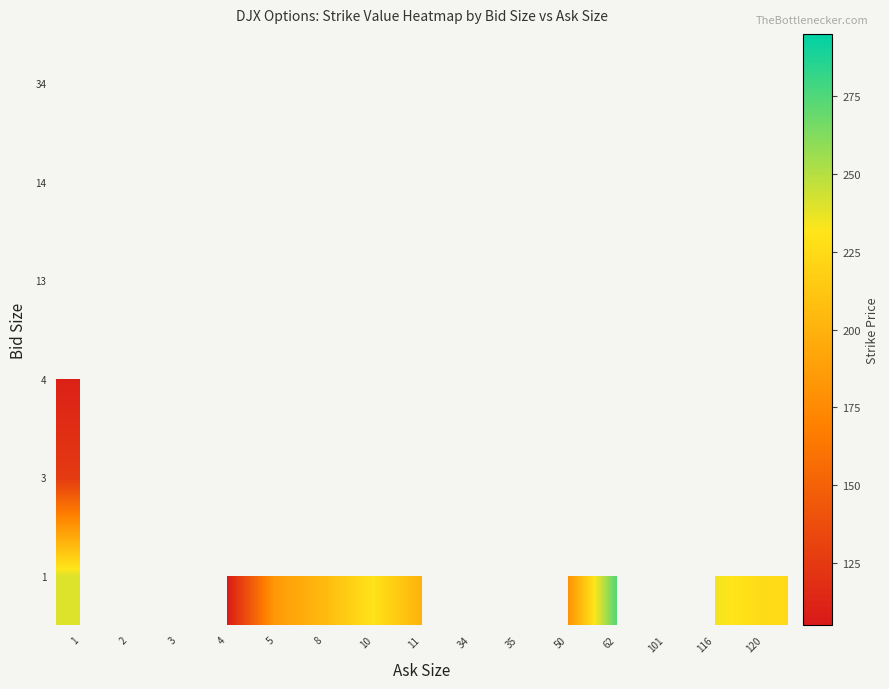

Count the number of data series in this chart.

6